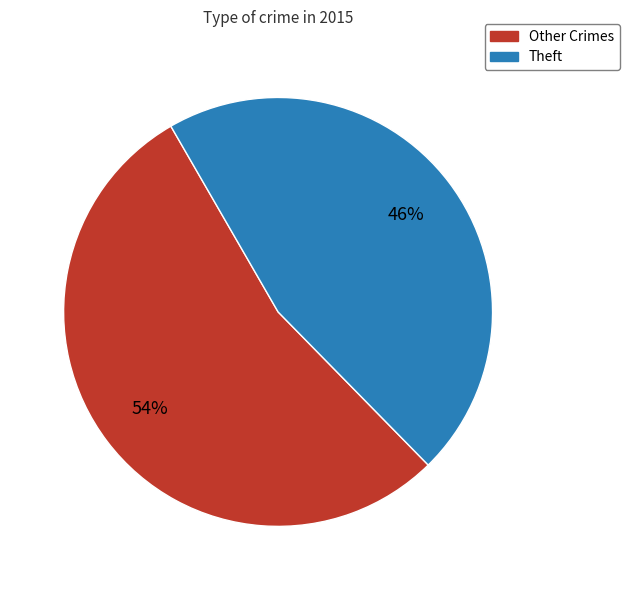

To the nearest percent, what is the average slice percentage?

50%